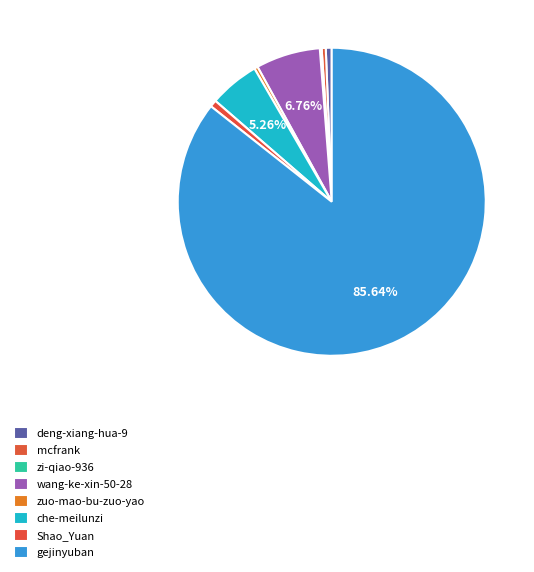

Is there a majority slice in this chart?

Yes